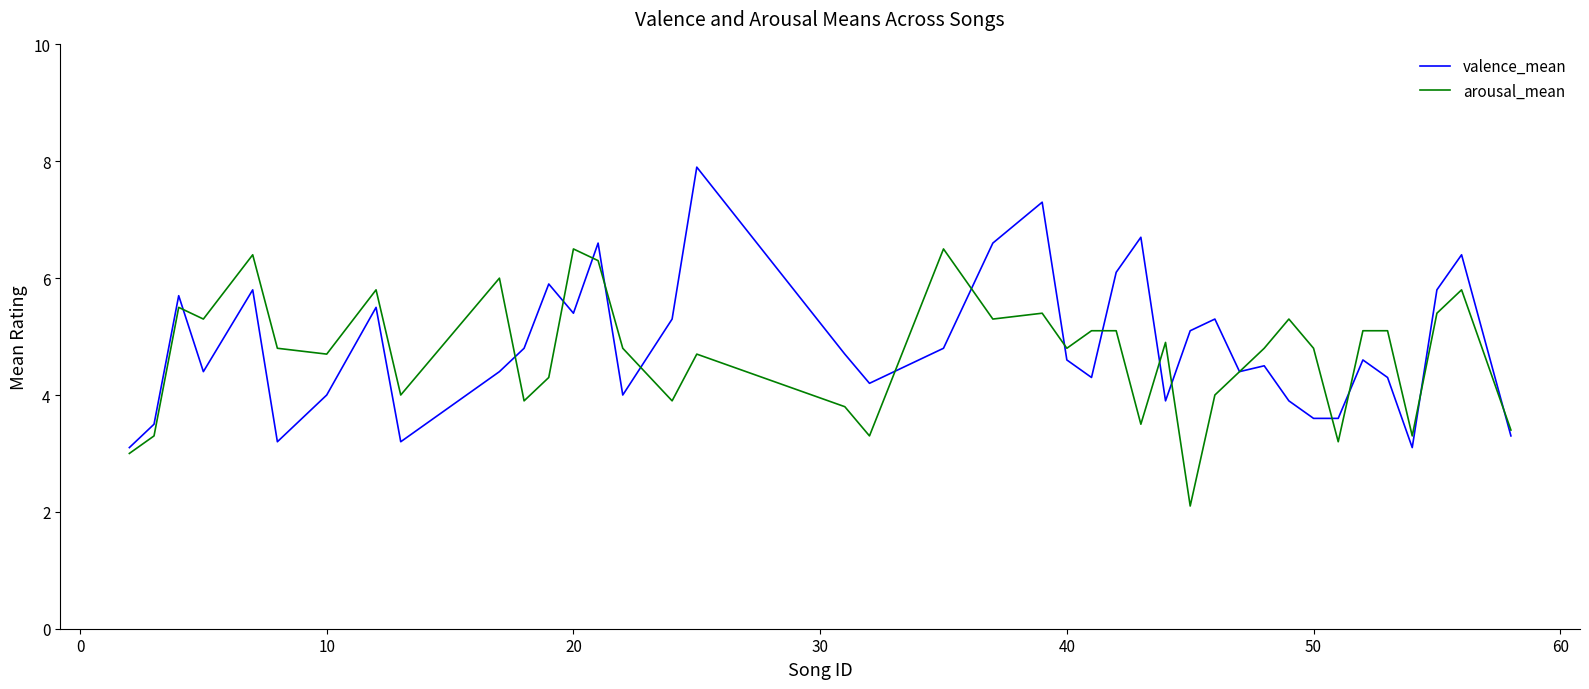

What is the minimum value for arousal_mean?

2.1